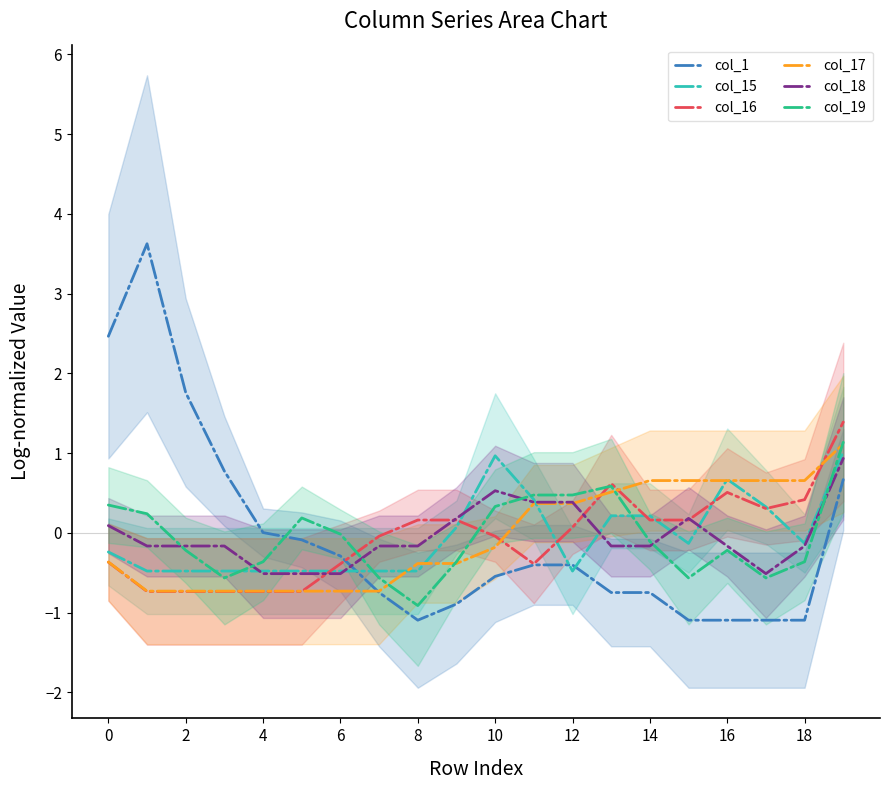

Is this an area chart (filled region under the line)?

No